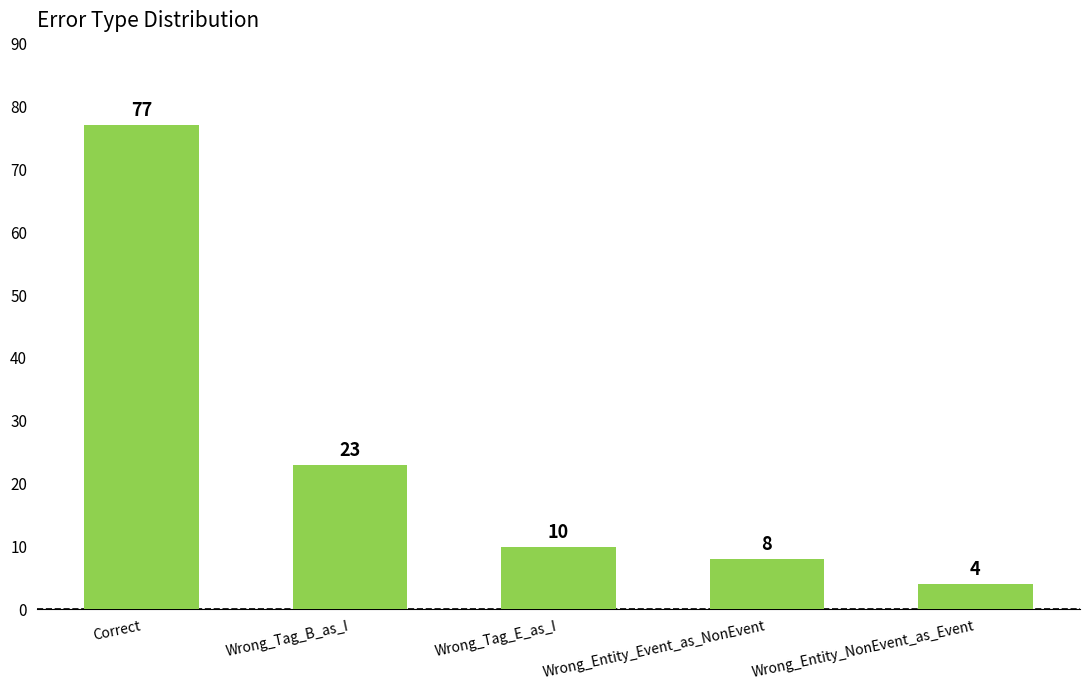

What is the smallest value displayed?

4